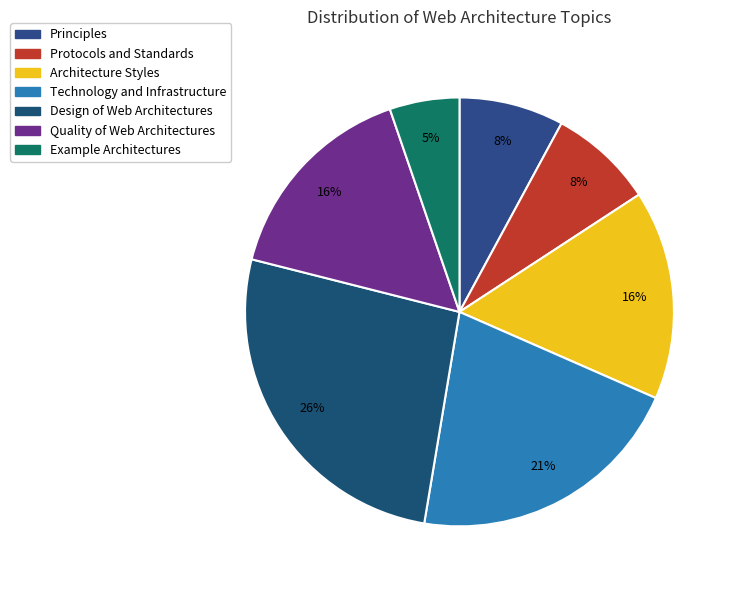

How many slices are in this pie chart?

7